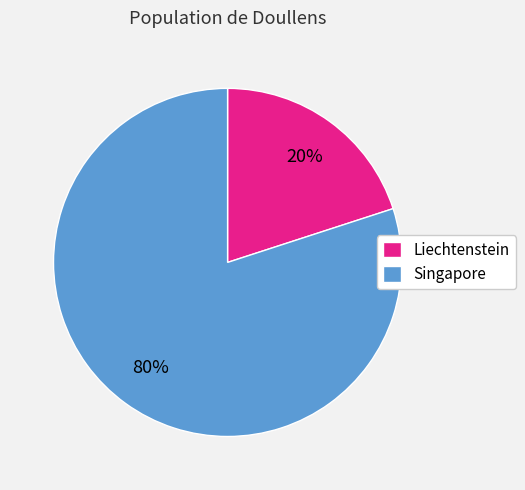

To the nearest percent, what portion does Singapore represent?

80%